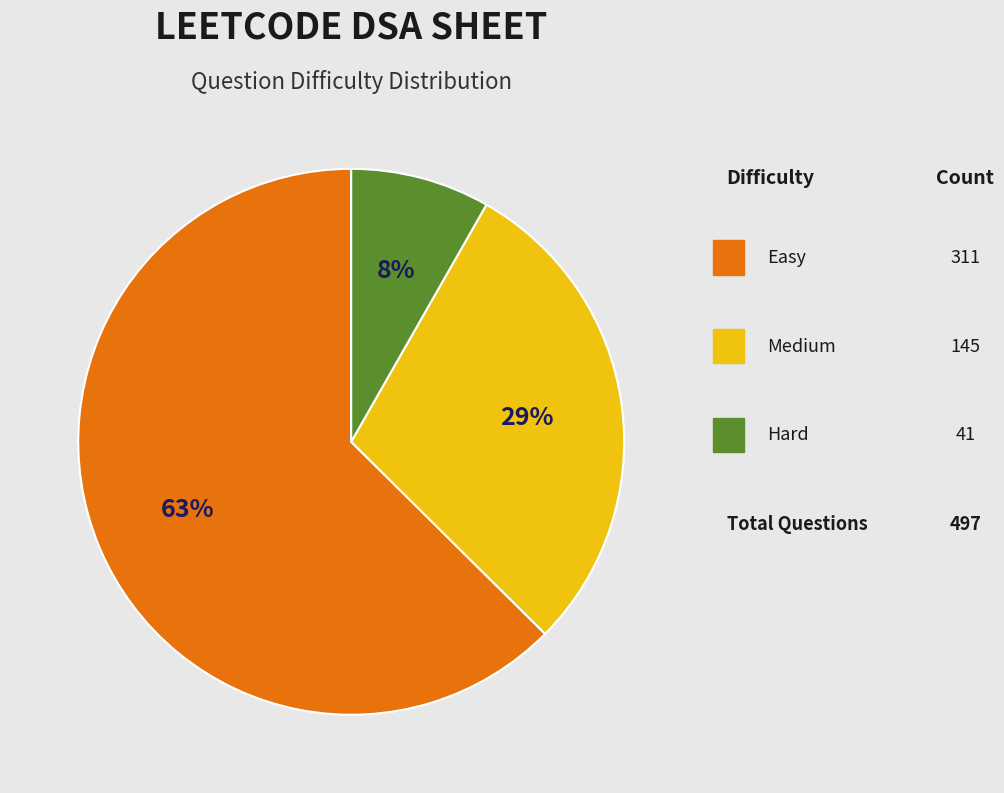

To the nearest percent, what is the average slice percentage?

33%